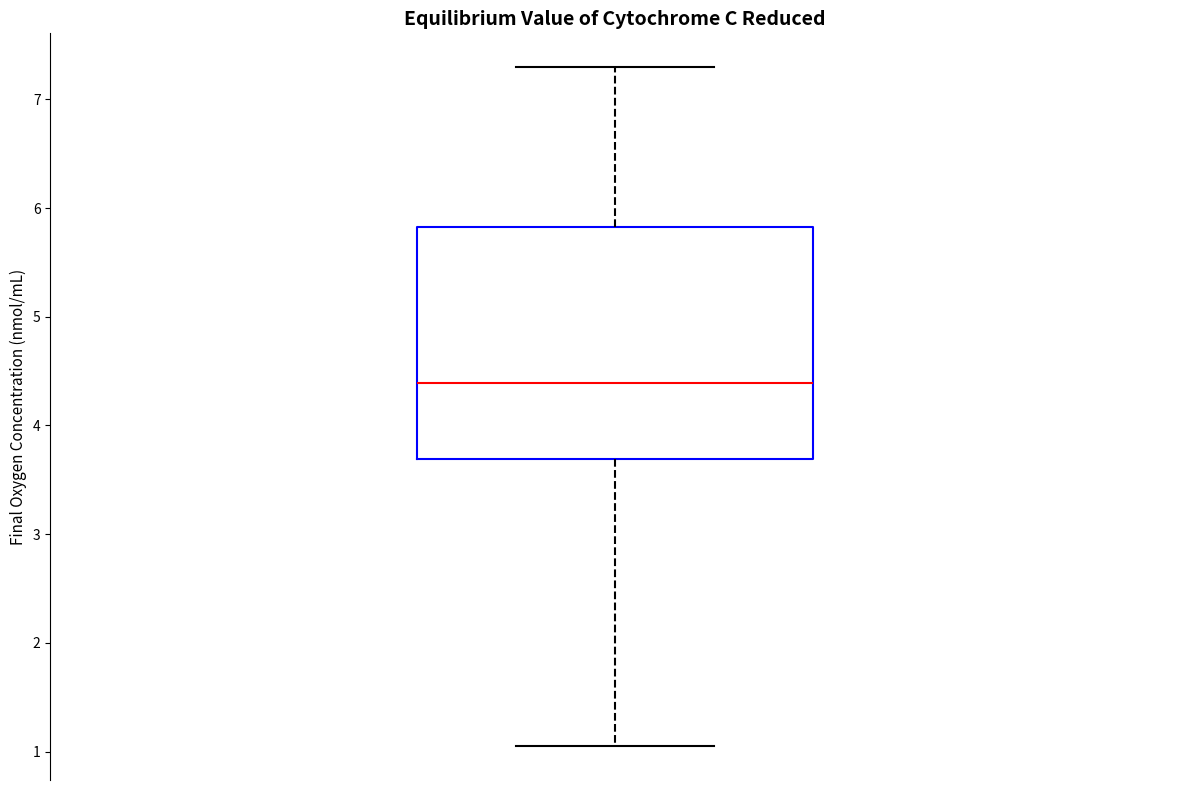

Read this box plot against the y-axis: the position of the median line, the range covered by the box, and the ends of both whiskers. The values are not printed on the chart, so give them approximately, as read against the axis.

median 4.4, box 3.7 to 5.8, whiskers 1.1 to 7.3